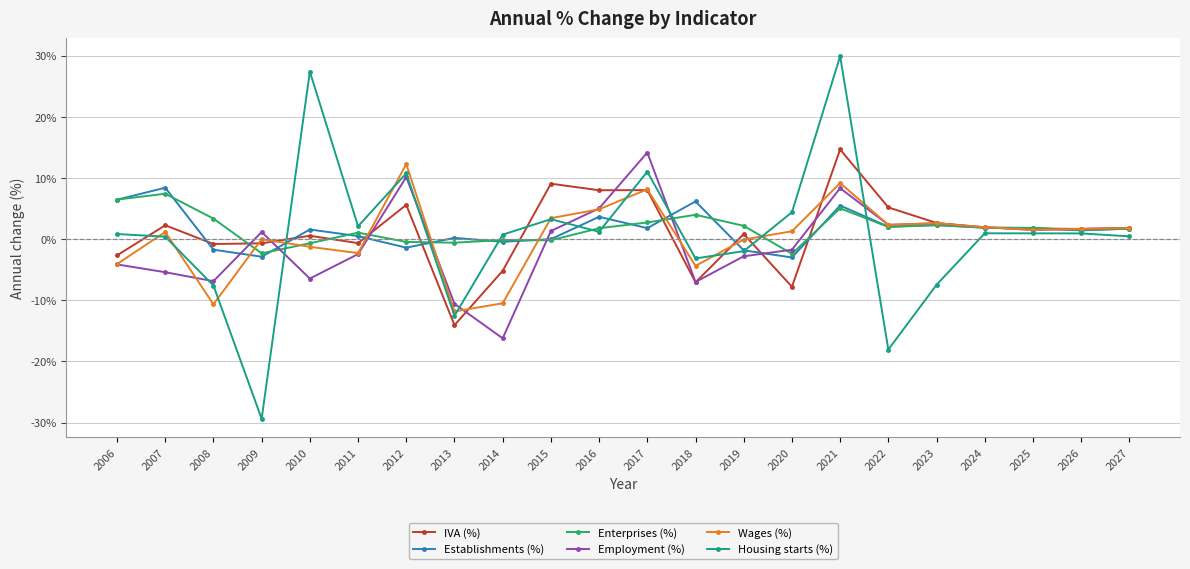

What is the difference between the highest and lowest values at 2013?

14.3